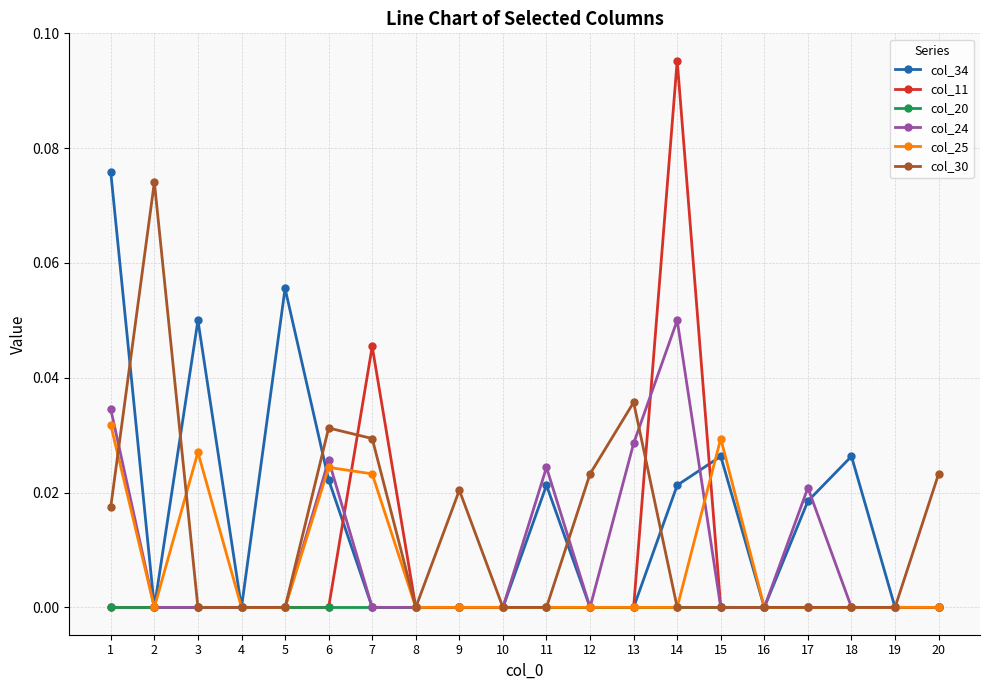

Between 12 and 13, which series saw the biggest shift?

col_24